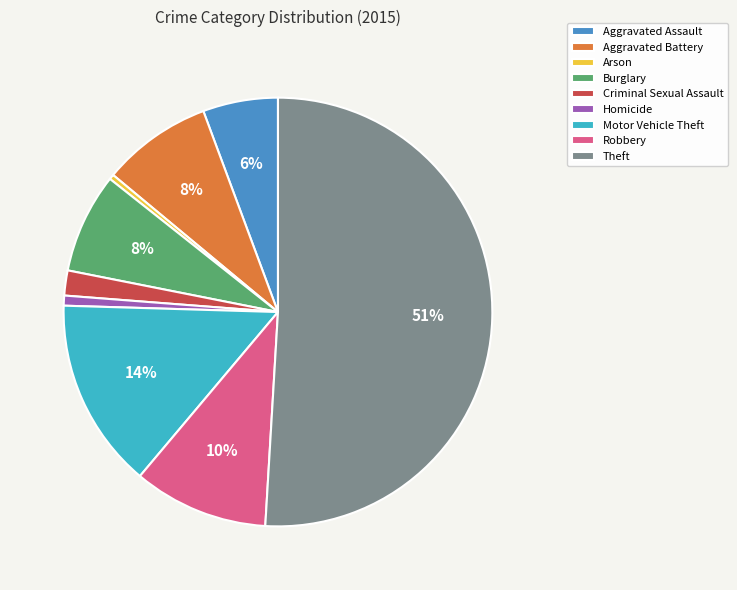

To the nearest percent, what is the average slice percentage?

11%